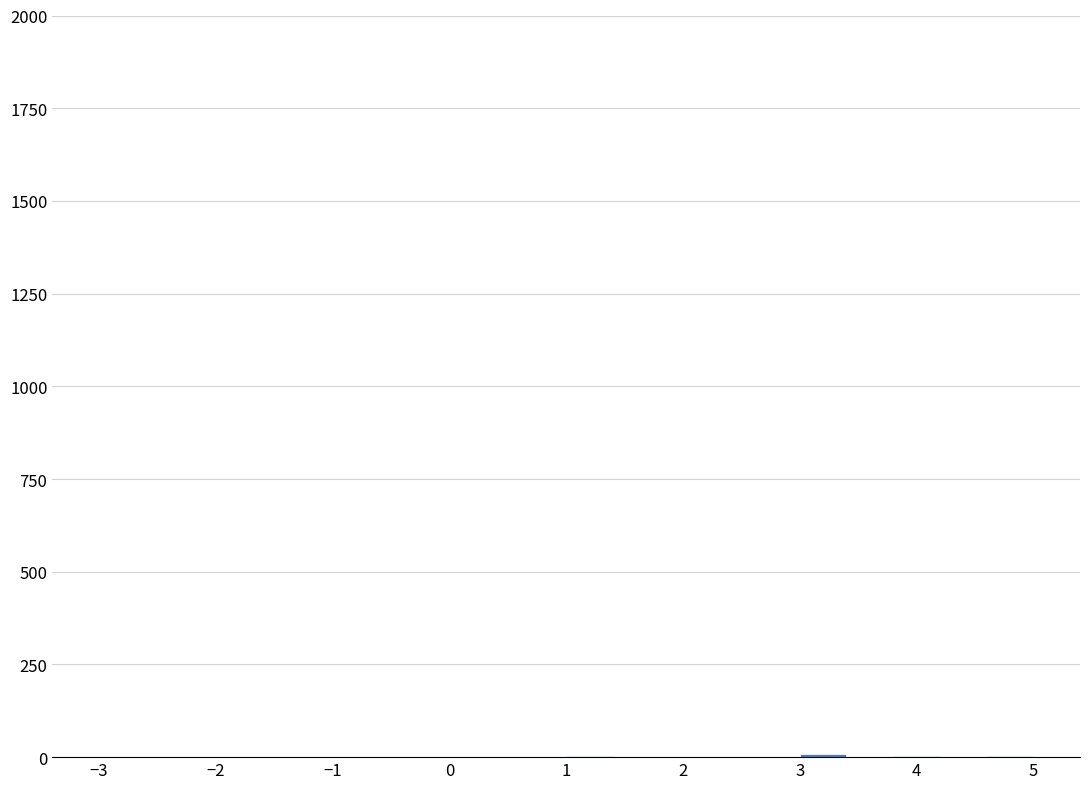

Reading left to right, transcribe this chart: for each bar, give the range it covers on the x-axis and its height. The values are not printed on the chart, so give them approximately, as read against the axis.

-3.0 to -2.6: under 50
-2.6 to -2.2: 0
-2.2 to -1.8: under 50
-1.8 to -1.4: 0
-1.4 to -1.0: 0
-1.0 to -0.6: under 50
-0.6 to -0.2: 0
-0.2 to 0.2: 0
0.2 to 0.6: 0
0.6 to 1.0: 0
1.0 to 1.4: under 50
1.4 to 1.8: 0
1.8 to 2.2: under 50
2.2 to 2.6: 0
2.6 to 3.0: 0
3.0 to 3.4: under 50
3.4 to 3.8: 0
3.8 to 4.2: under 50
4.2 to 4.6: 0
4.6 to 5.0: under 50